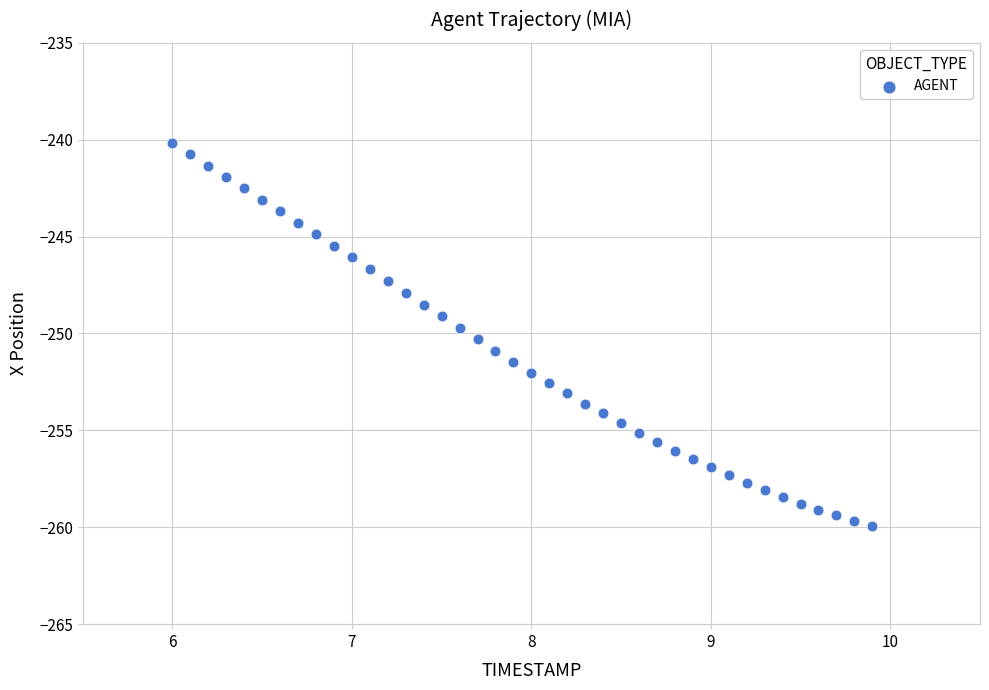

What is the range of X values (max minus min)?

3.9